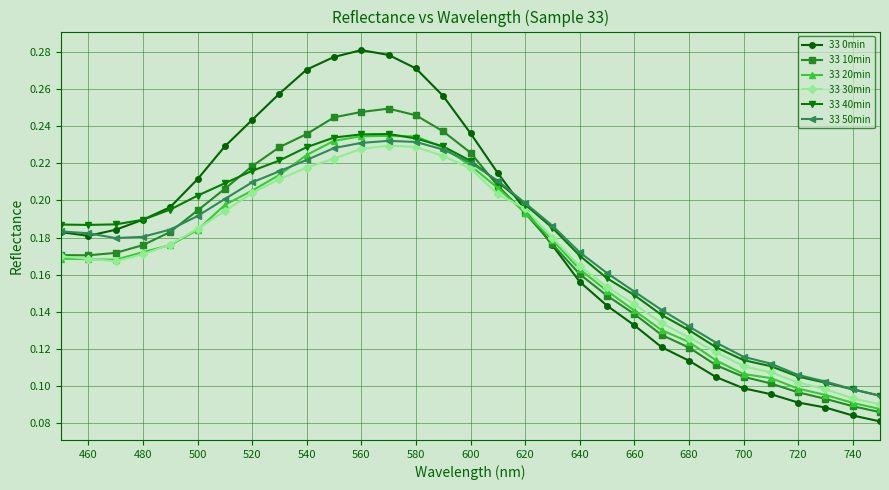

Which series has the largest range (max minus min)?

33 0min